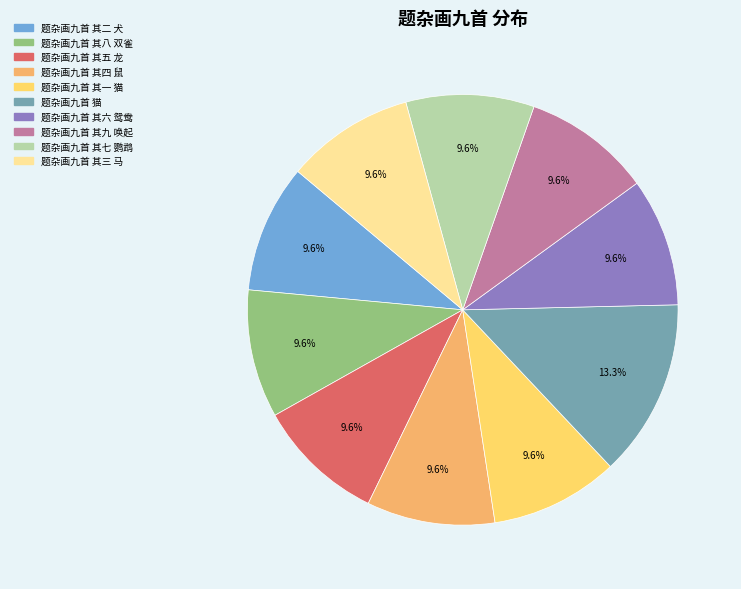

What percentage is the 题杂画九首 其九 唤起 slice, to the nearest percent?

10%